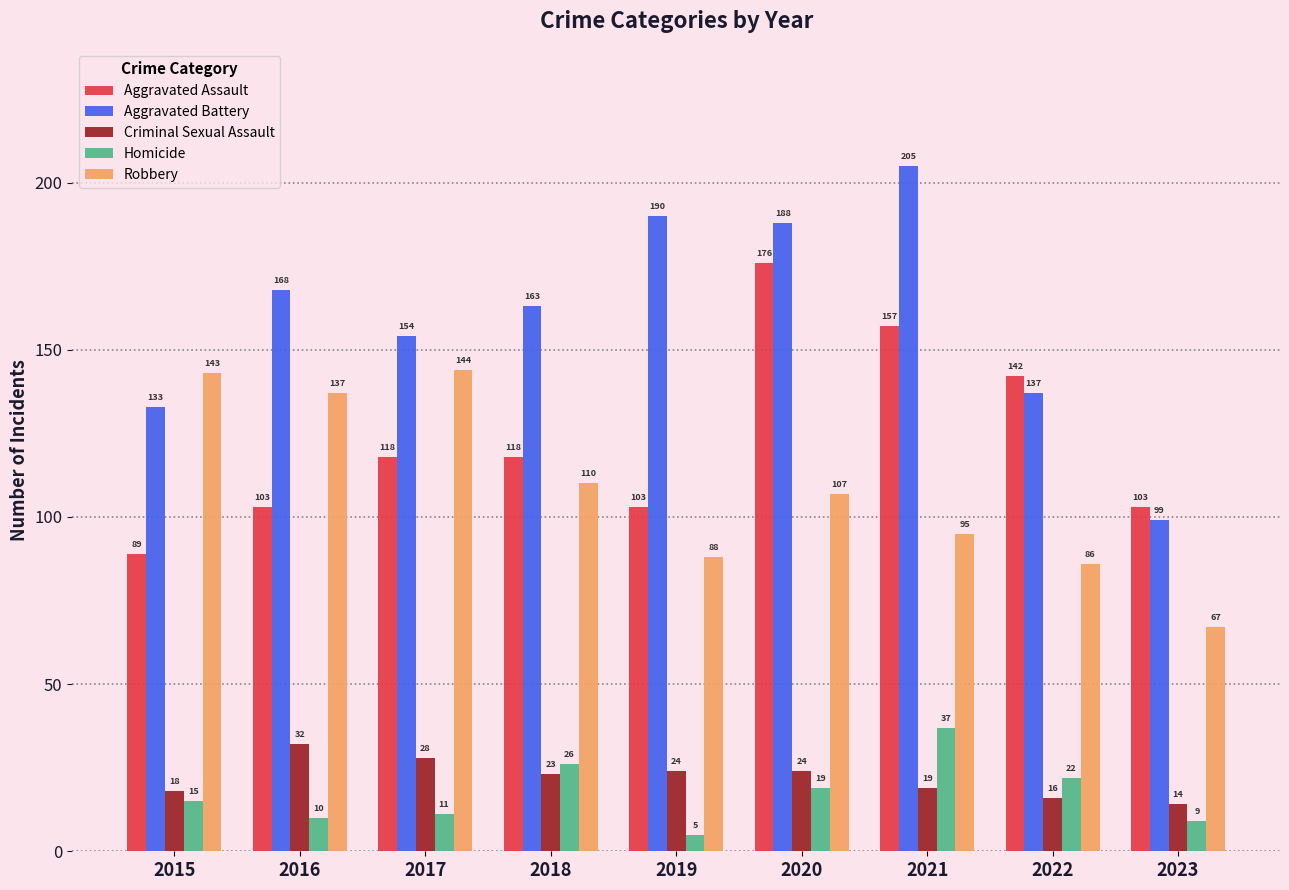

Count the number of data series in this chart.

5